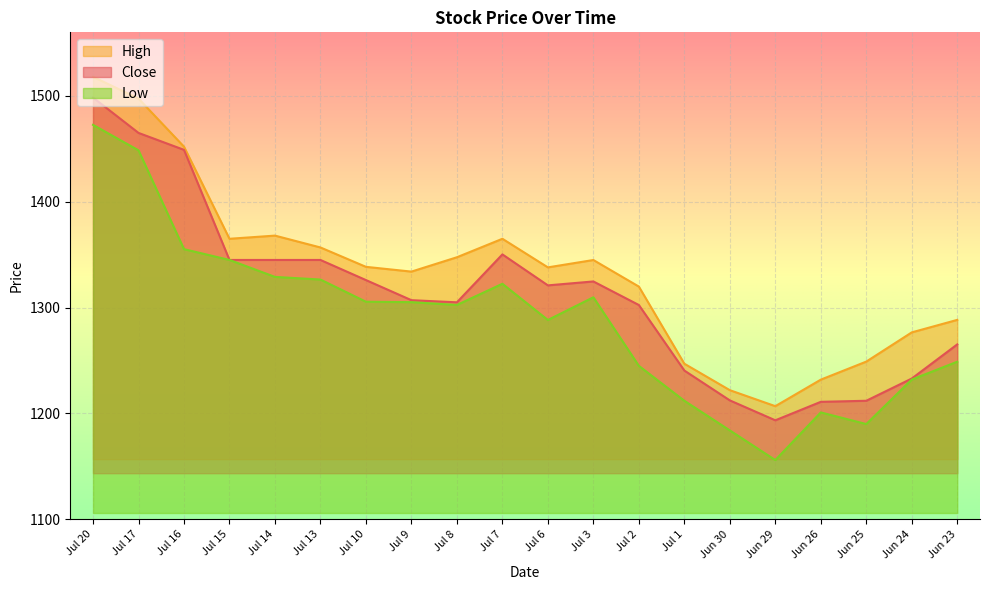

Is the value of Close at Jul 13 greater than the value of Low at Jul 6?

Yes